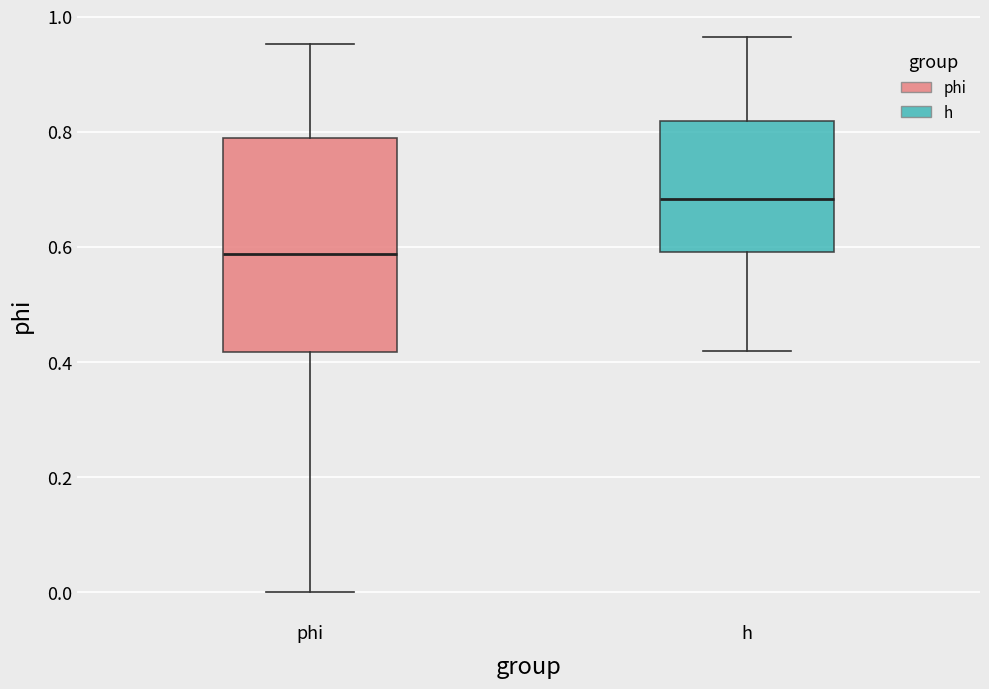

Where does the upper whisker of the box for h end on the y-axis? The values are not printed on the chart, so give them approximately, as read against the axis.

0.96